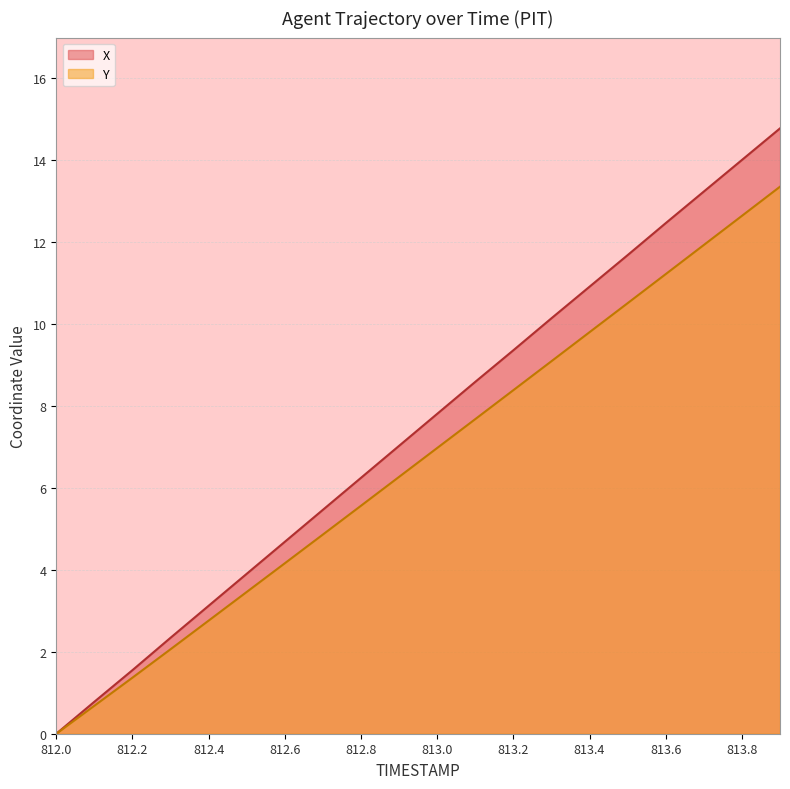

Reading left to right, what are all the values shown in this chart?

X: 0.0	0.8	1.5	2.3	3.1	3.9	4.7	5.5	6.2	7.0	7.8	8.6	9.4	10.1	10.9	11.7	12.5	13.2	14.0	14.8
Y: 0.0	0.7	1.4	2.1	2.8	3.5	4.2	4.9	5.6	6.3	7.0	7.7	8.4	9.1	9.8	10.5	11.2	11.9	12.6	13.3